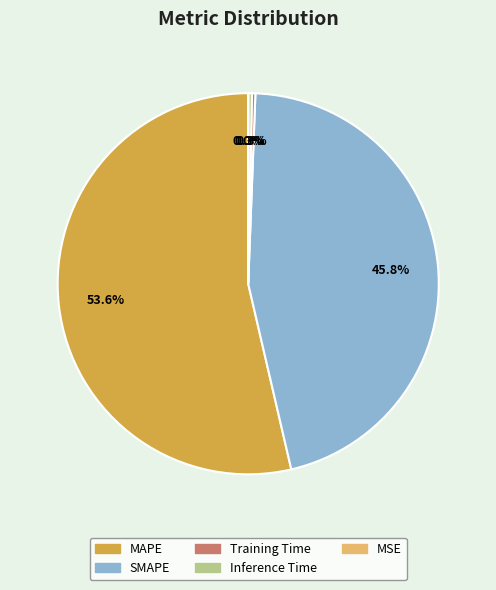

Which slice is the largest?

MAPE